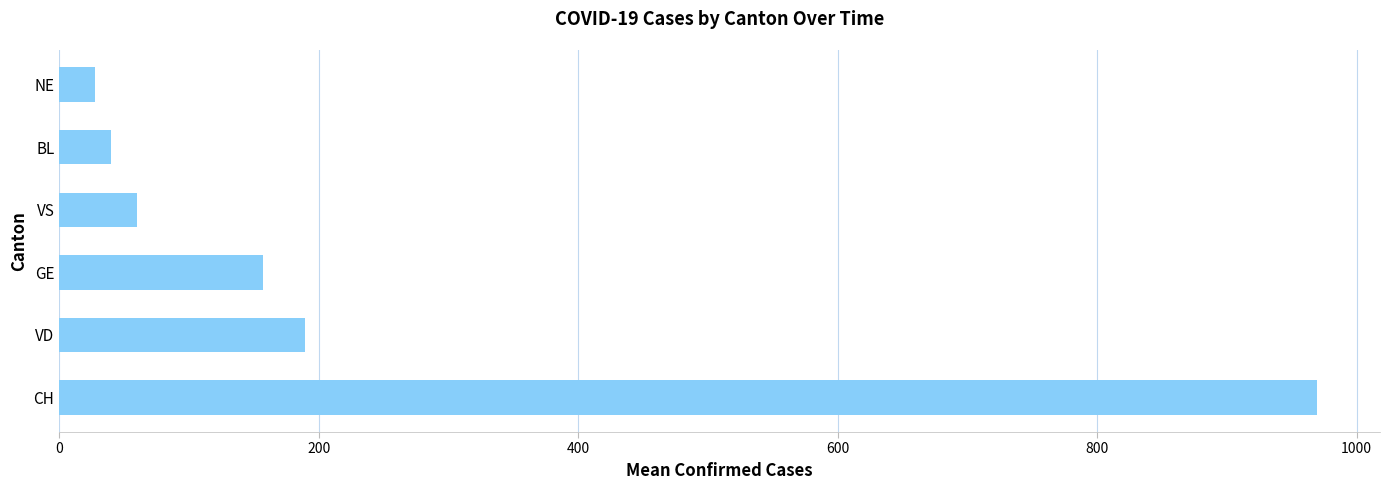

Rank the categories by value from lowest to highest.

NE, BL, VS, GE, VD, CH